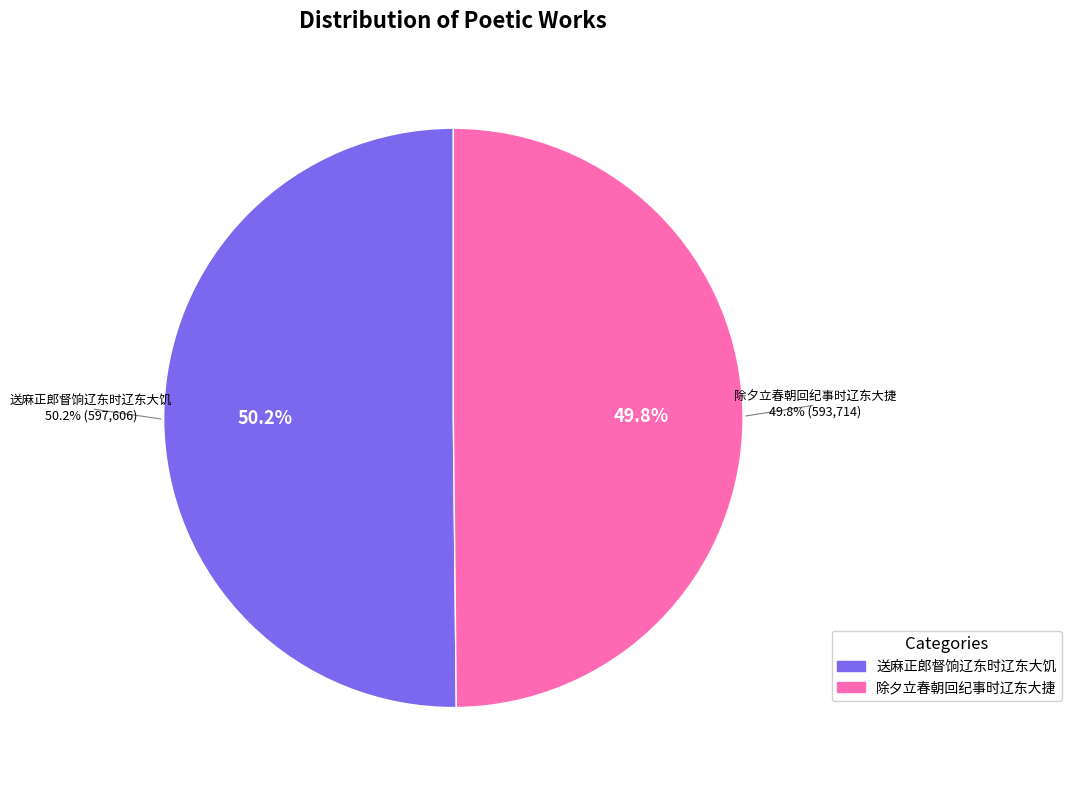

True or false: 除夕立春朝回纪事时辽东大捷 accounts for 50% of the total.

True